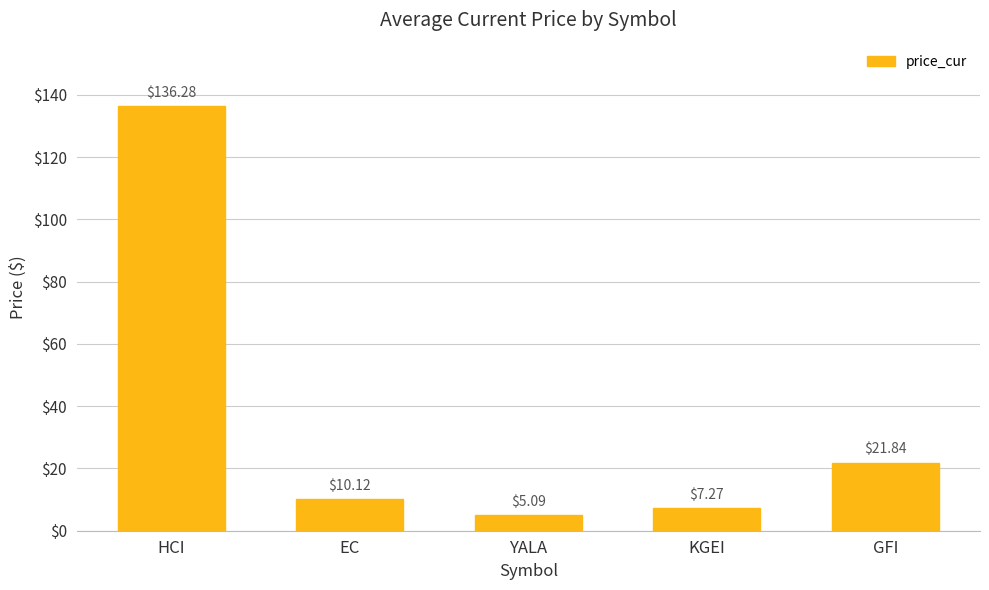

Reading left to right, list all the values displayed in this chart.

HCI=136.3	EC=10.1	YALA=5.1	KGEI=7.3	GFI=21.8